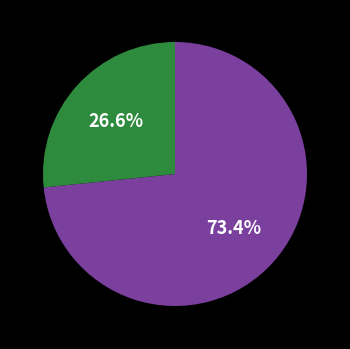

How many segments does this pie chart have?

2